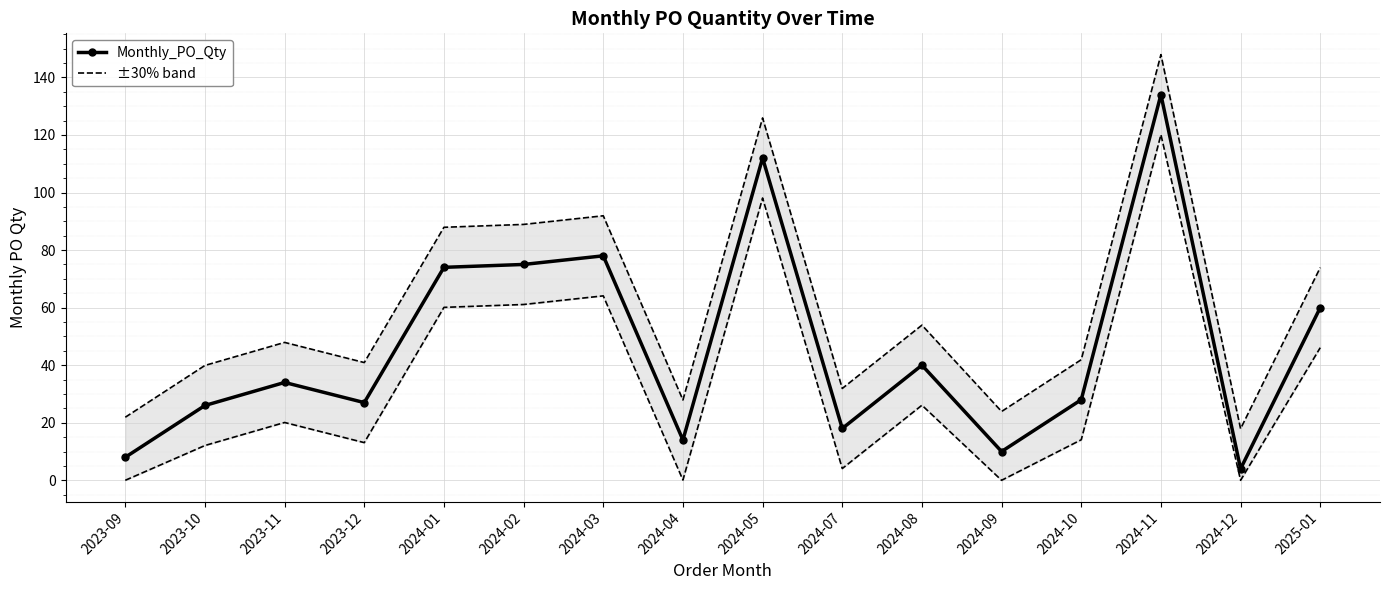

What is the difference between the ±30% band values at 2024-03 and 2023-11?

44.0